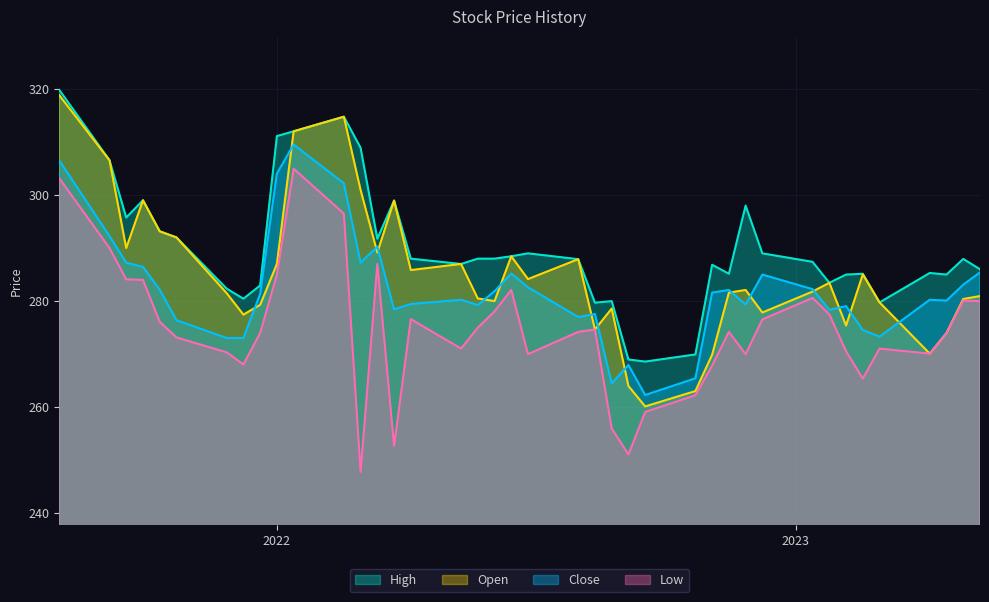

What is the label of the 28th point from the right?

2022-12-06